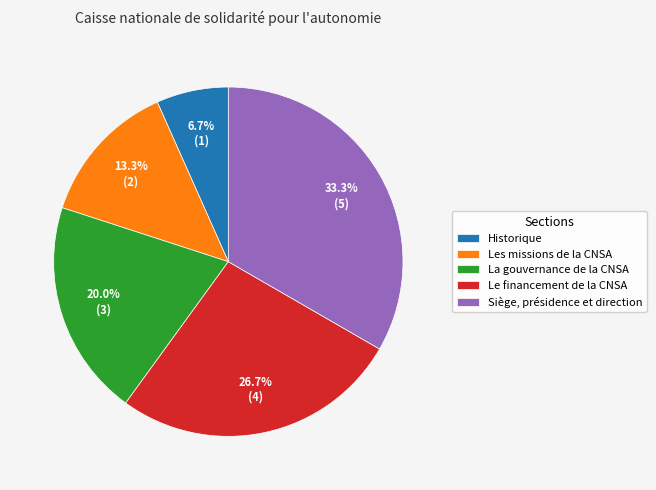

The La gouvernance de la CNSA slice represents 20% of the pie. True or false?

True